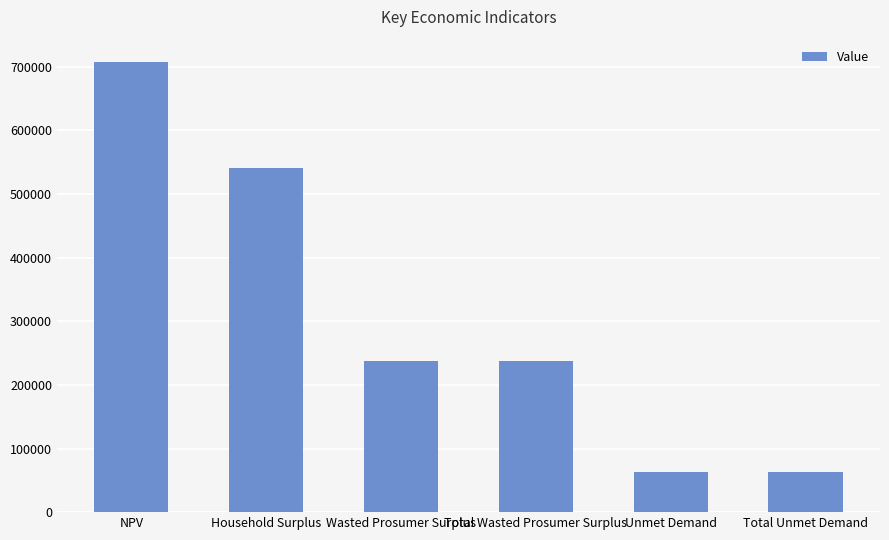

How many data points are less than 236947?

2